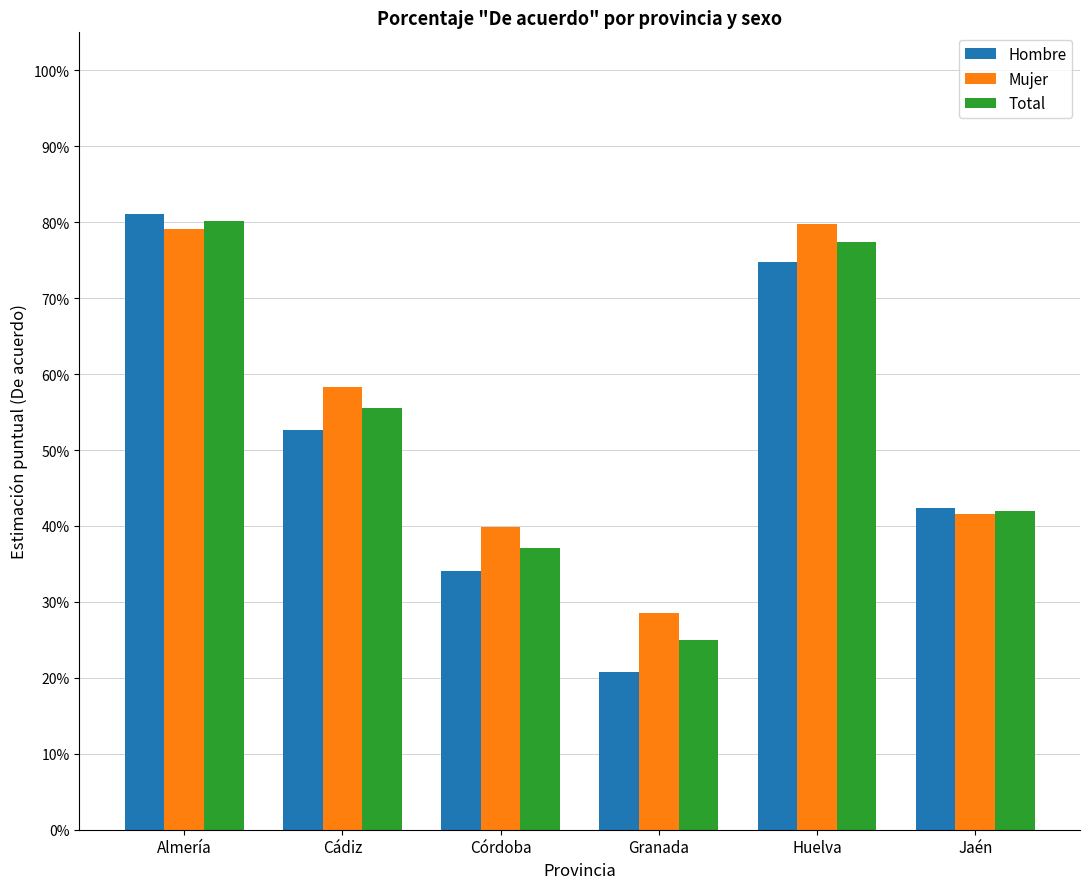

Are the bars horizontal?

No